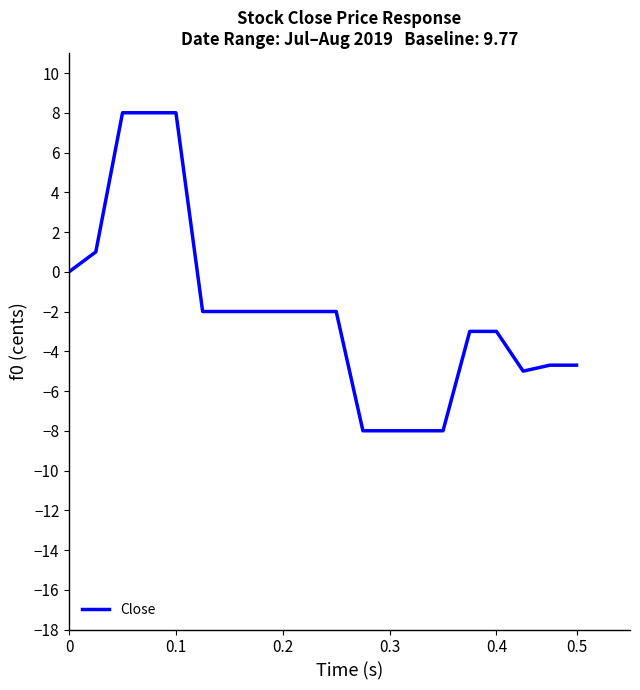

How many distinct data groups are displayed?

1